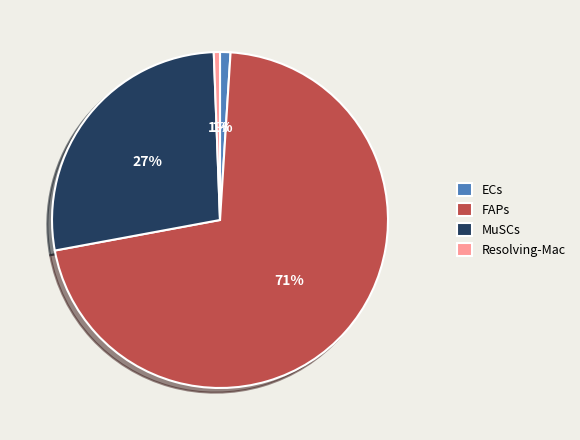

Count the number of slices in the pie.

4